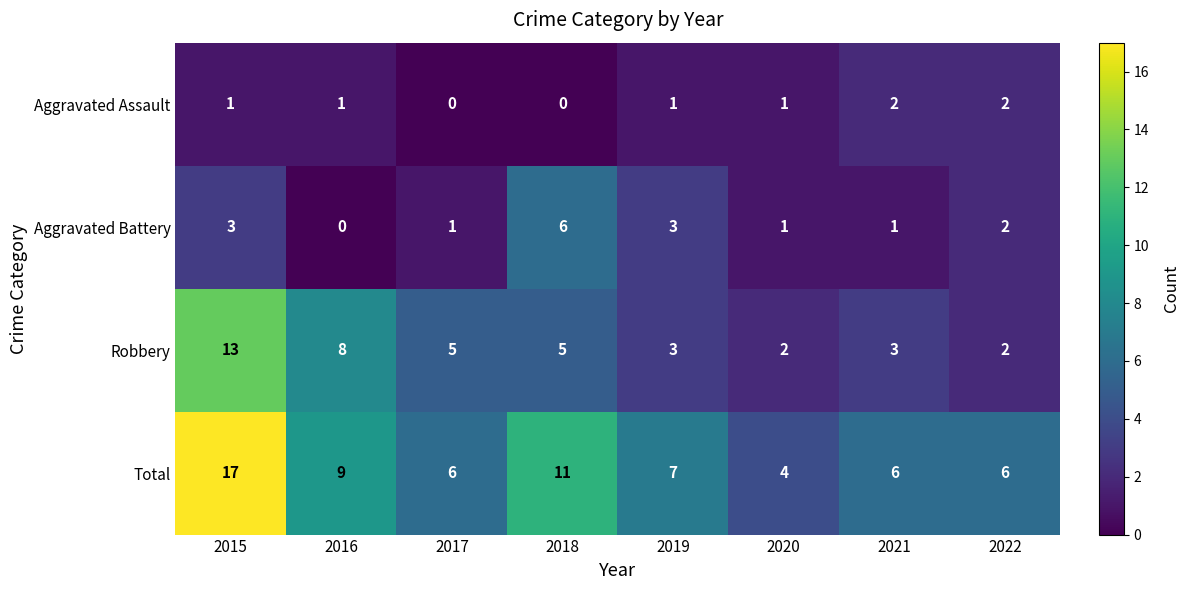

What is the spread (max minus min) of values at 2016?

9